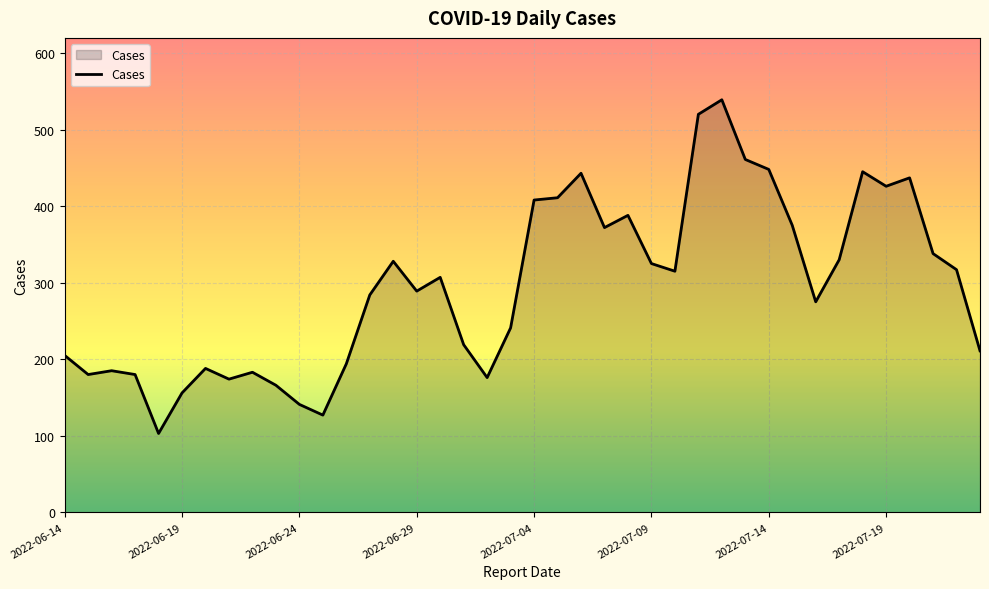

What is the difference between the maximum and minimum values?

436